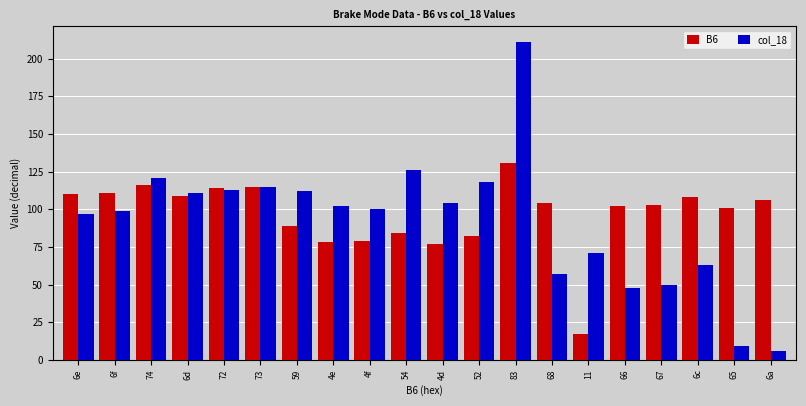

Are the bars grouped side by side (vs. stacked)?

Yes